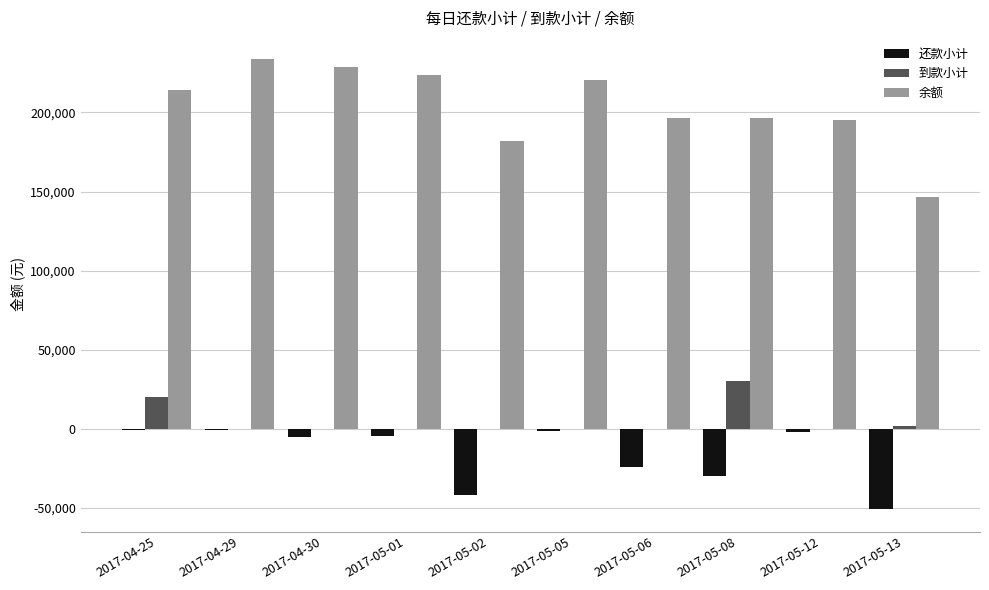

What is the greatest value displayed?

233501.0